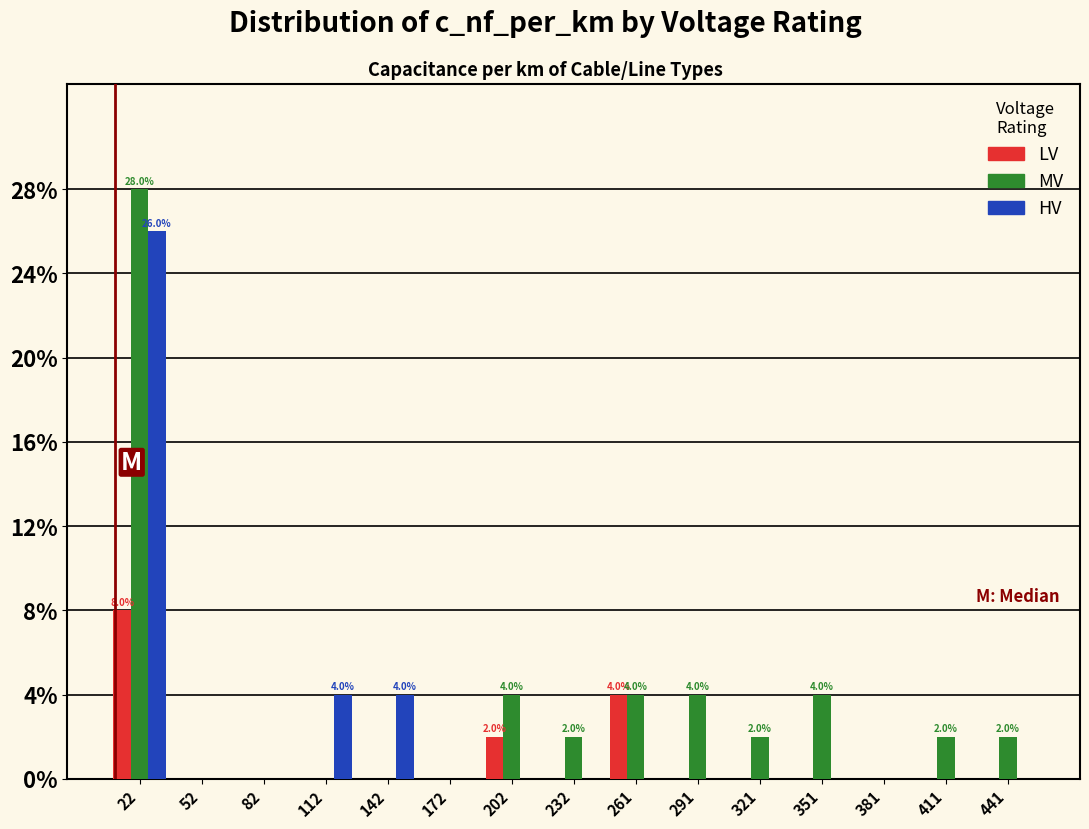

In the MV series, which range on the x-axis has the tallest bar?

10 to 40